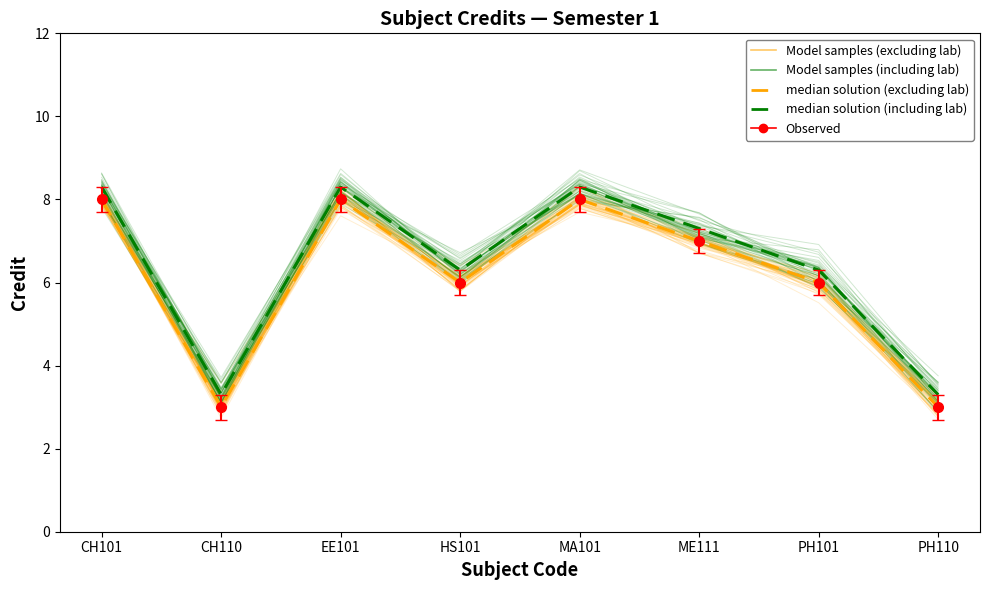

True or false: median solution (including lab) has more than 1 interior local peaks.

True